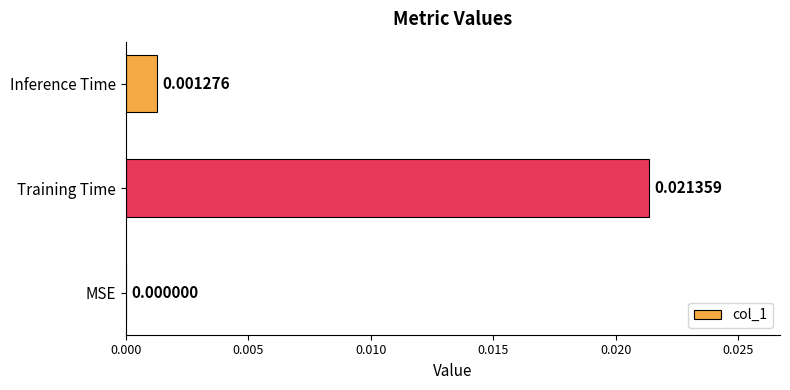

Which category has the highest value across all series?

Training Time